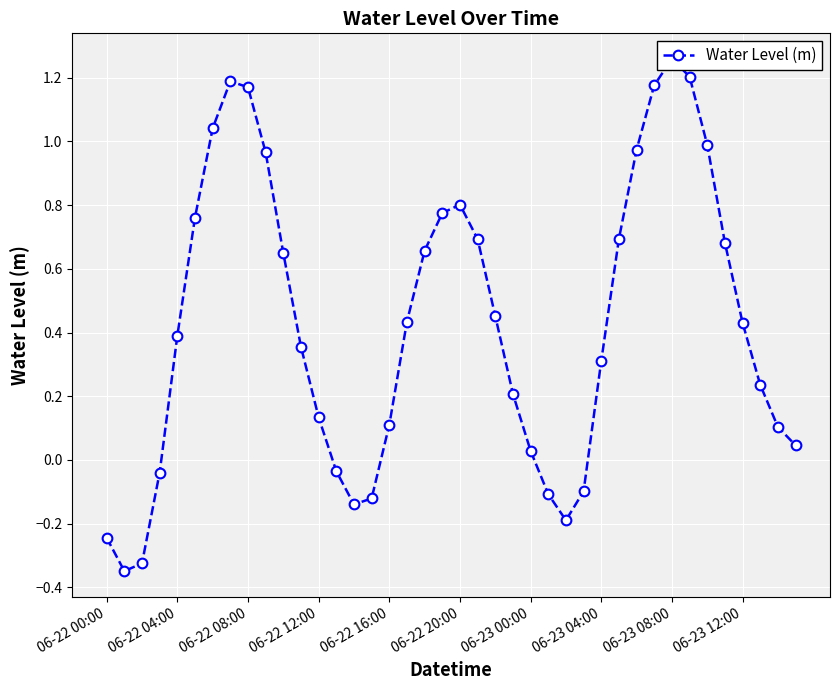

How many negative values are there?

10